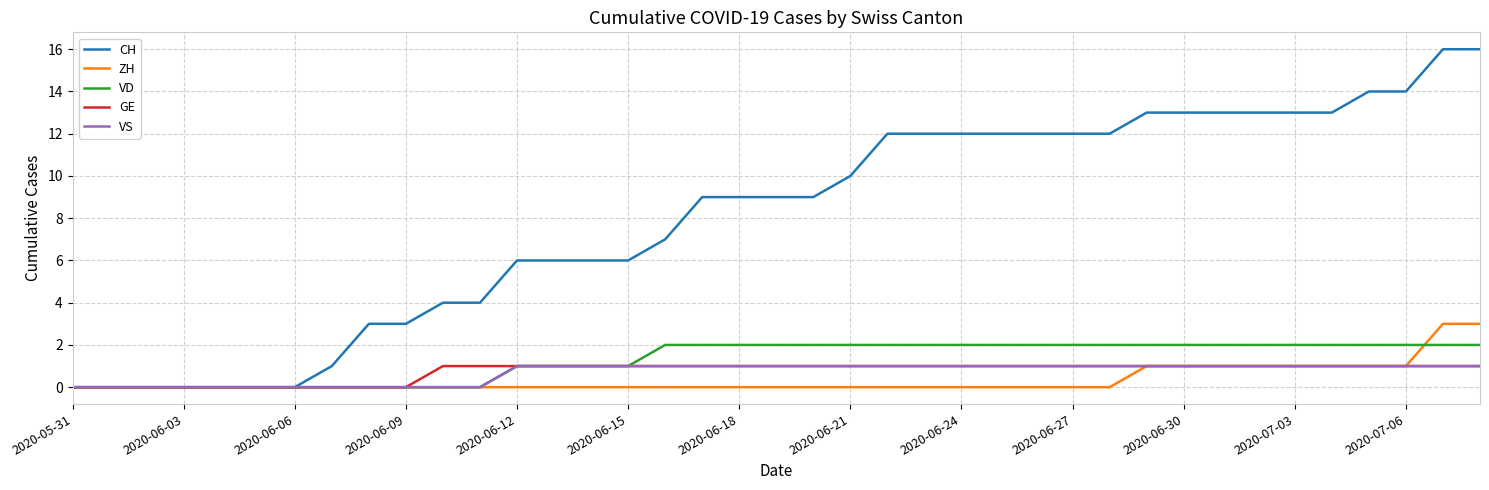

Which series has the largest total across all categories?

CH